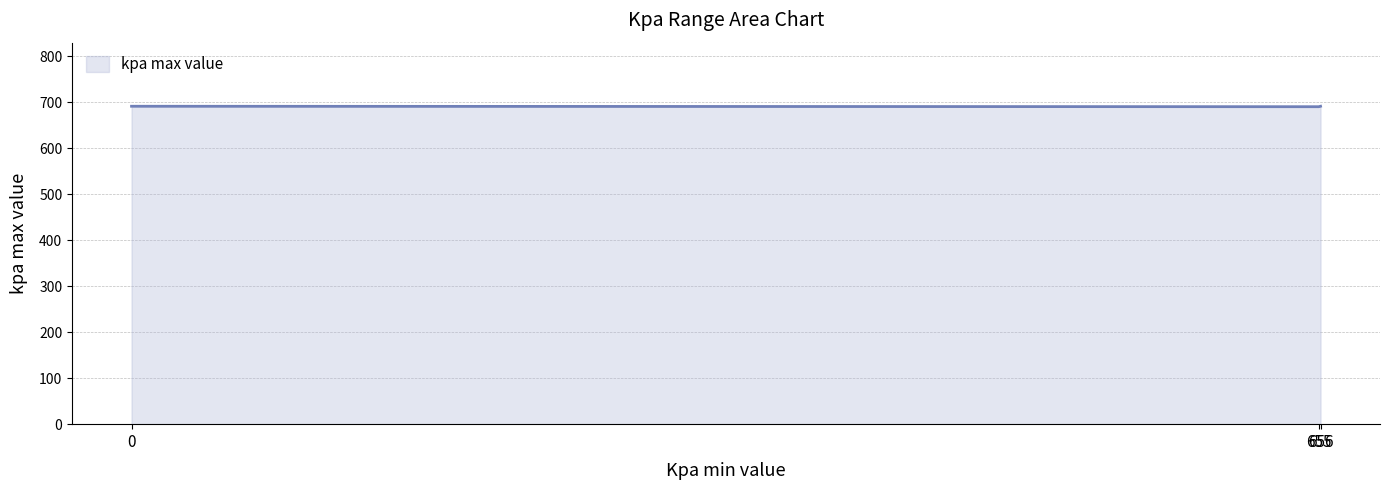

What is the difference between the values at 0 and 655?

1